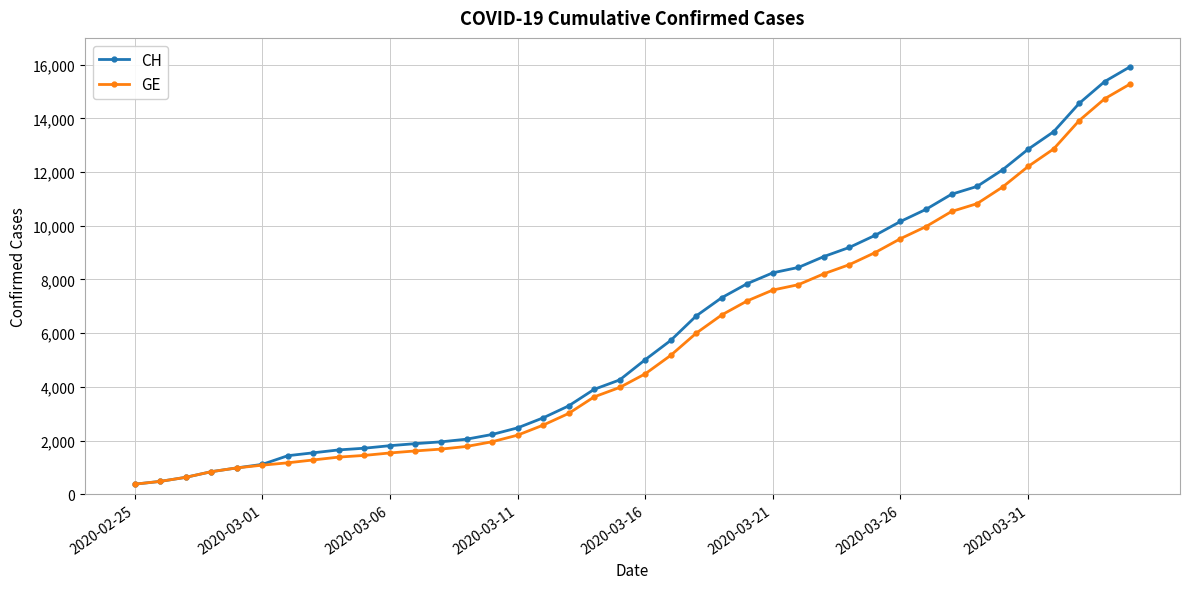

What is the value of the CH point at the 1st from the left?

375